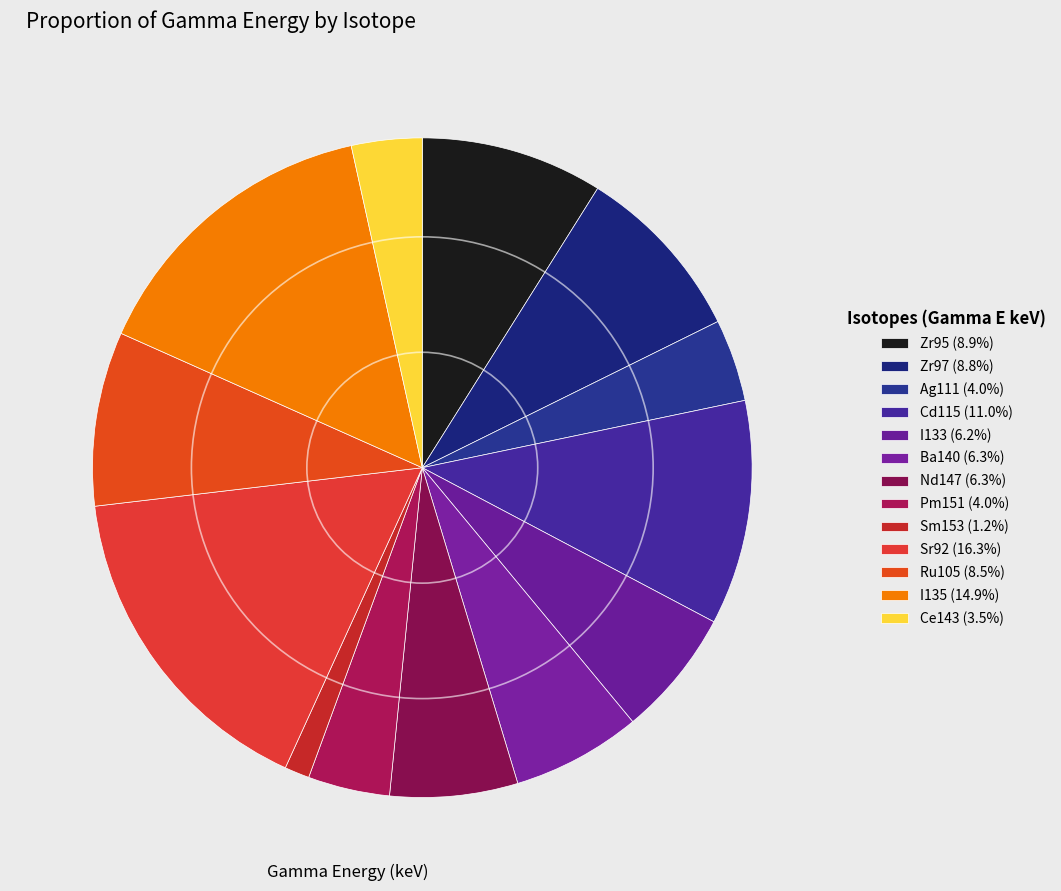

Between Sr92 and Ag111, which is larger?

Sr92